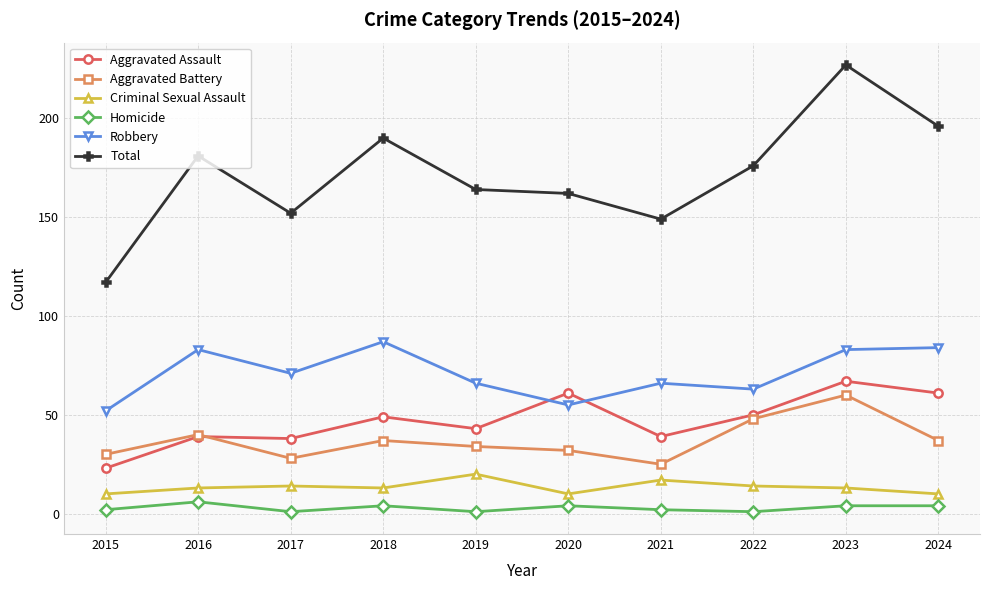

Which series changed the most between 2017 and 2022?

Total